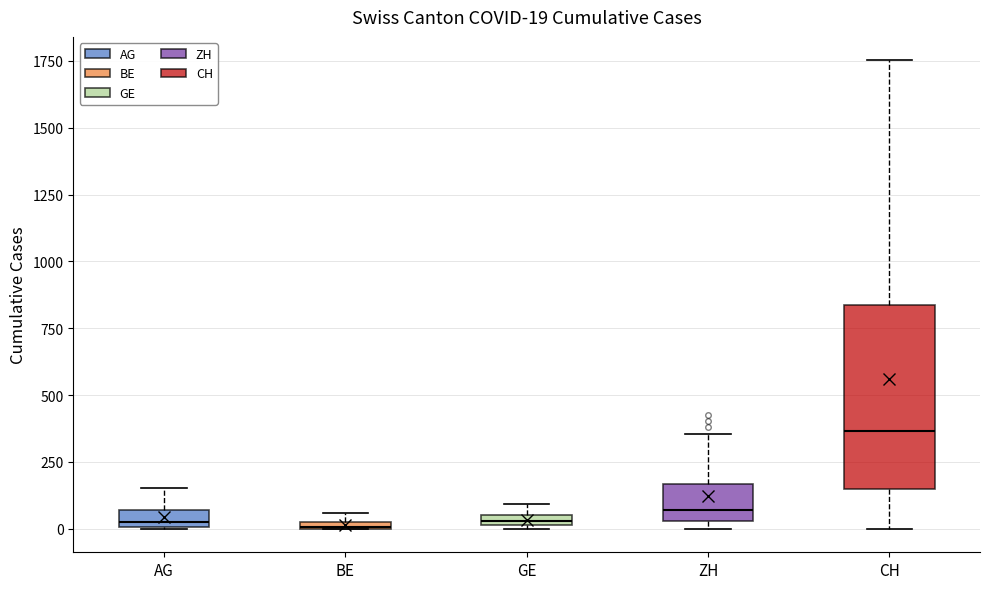

Comparing the boxes themselves (not the whiskers), which one is the tallest?

CH